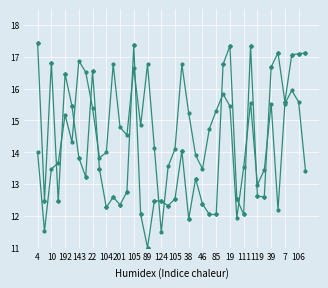

What is the greatest value displayed?

17.4